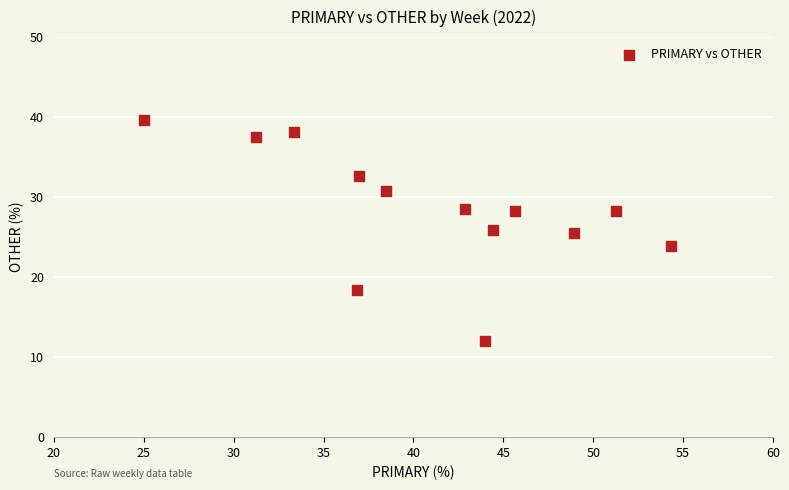

What is the range of X values (max minus min)?

29.3